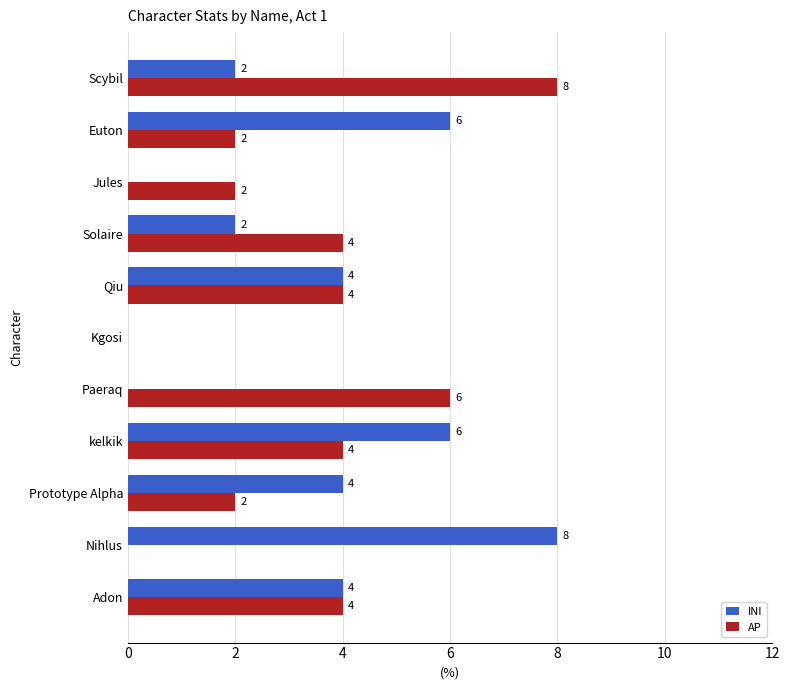

What is the sum of all INI values?

36